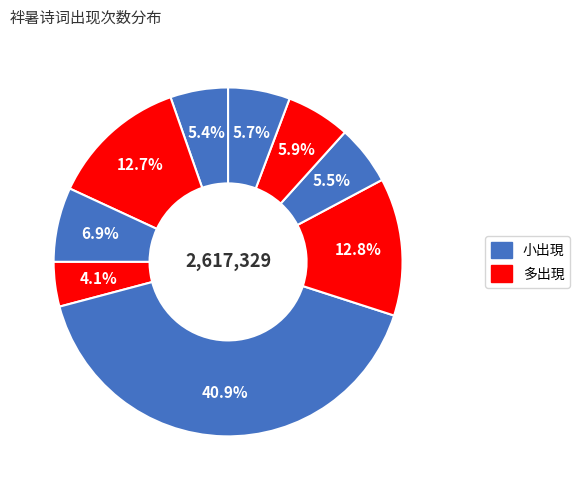

How many segments does this pie chart have?

9